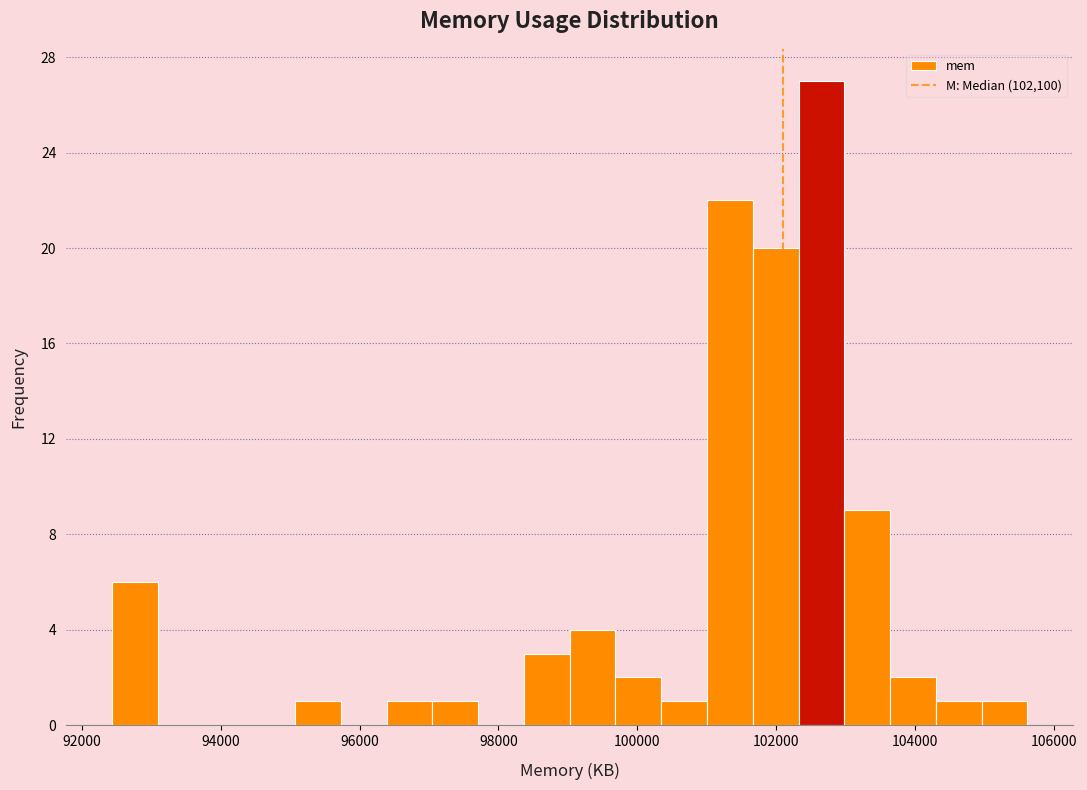

Read against the x-axis, roughly where is the centre of the tallest bar?

102600